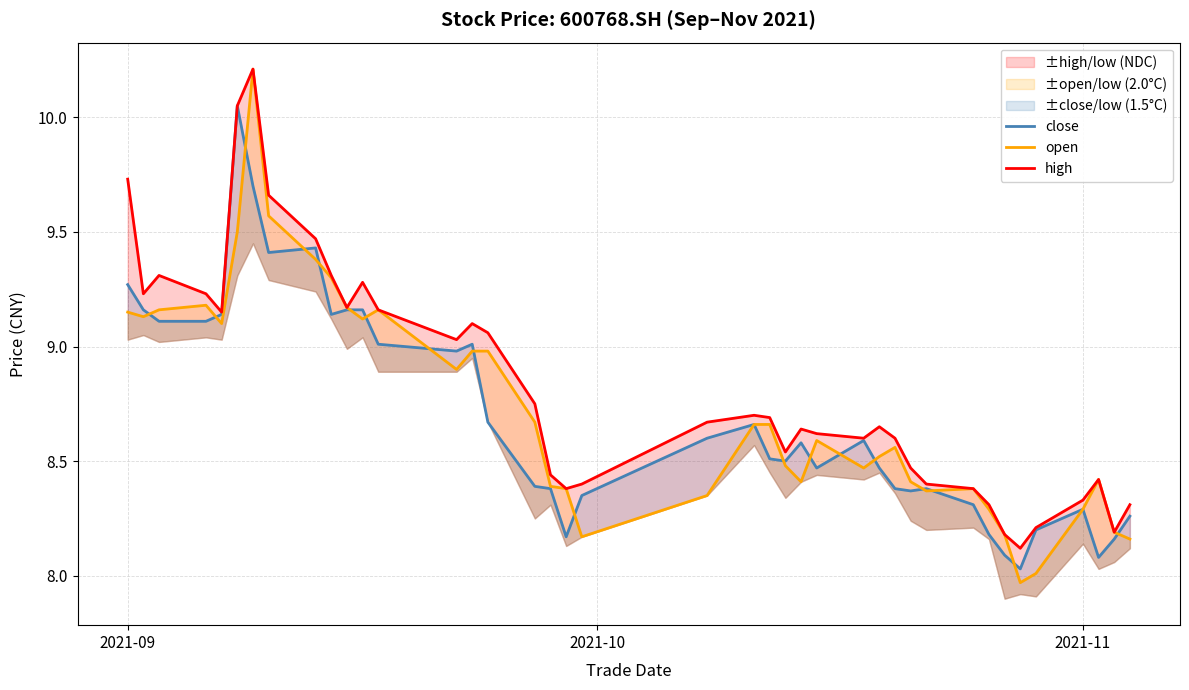

Count the number of categories in the chart.

40